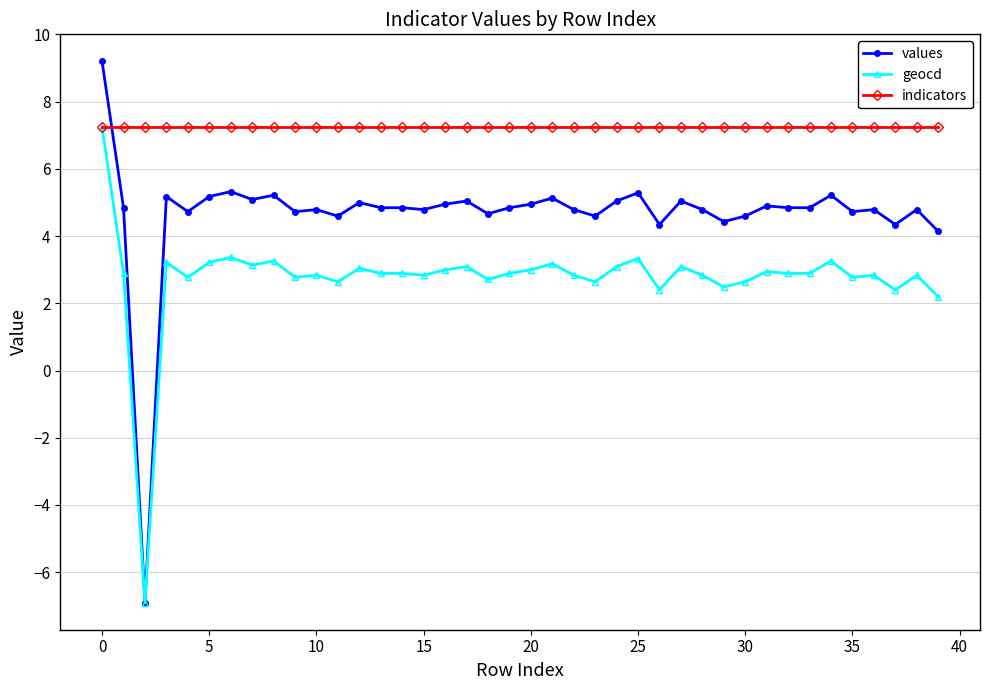

Which series has the largest total across all categories?

indicators